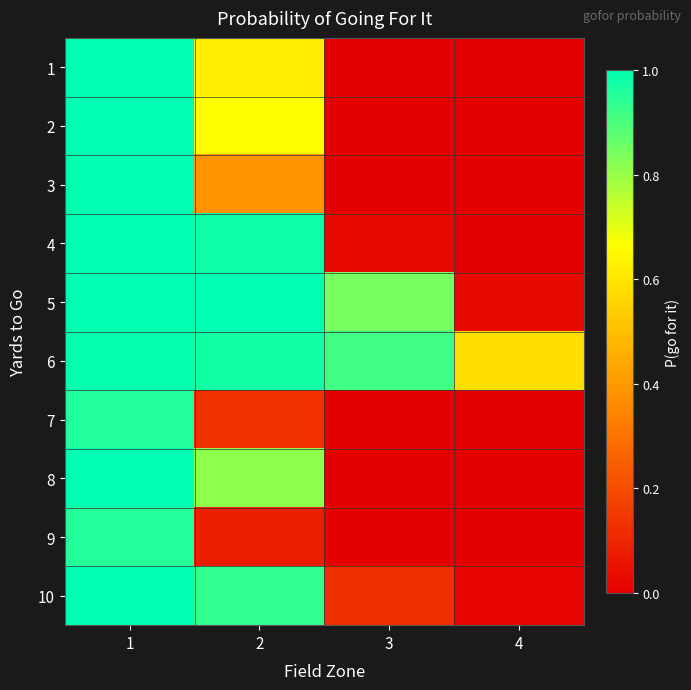

At how many categories does at least one series exceed 0?

4